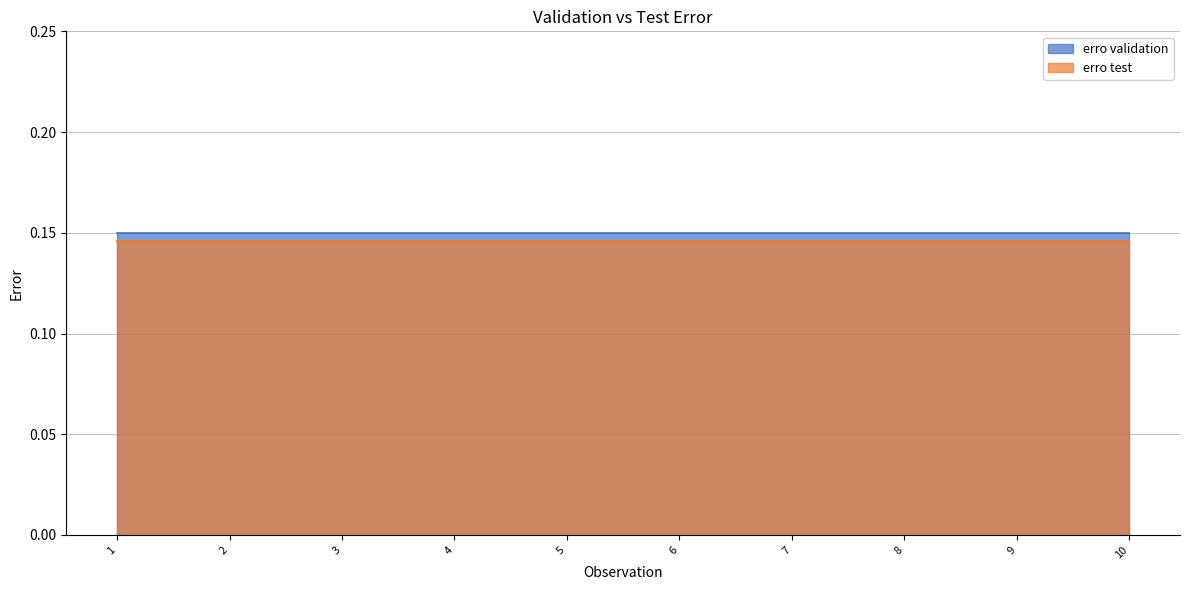

What is the value of the erro validation point at the 5th from the left?

0.1